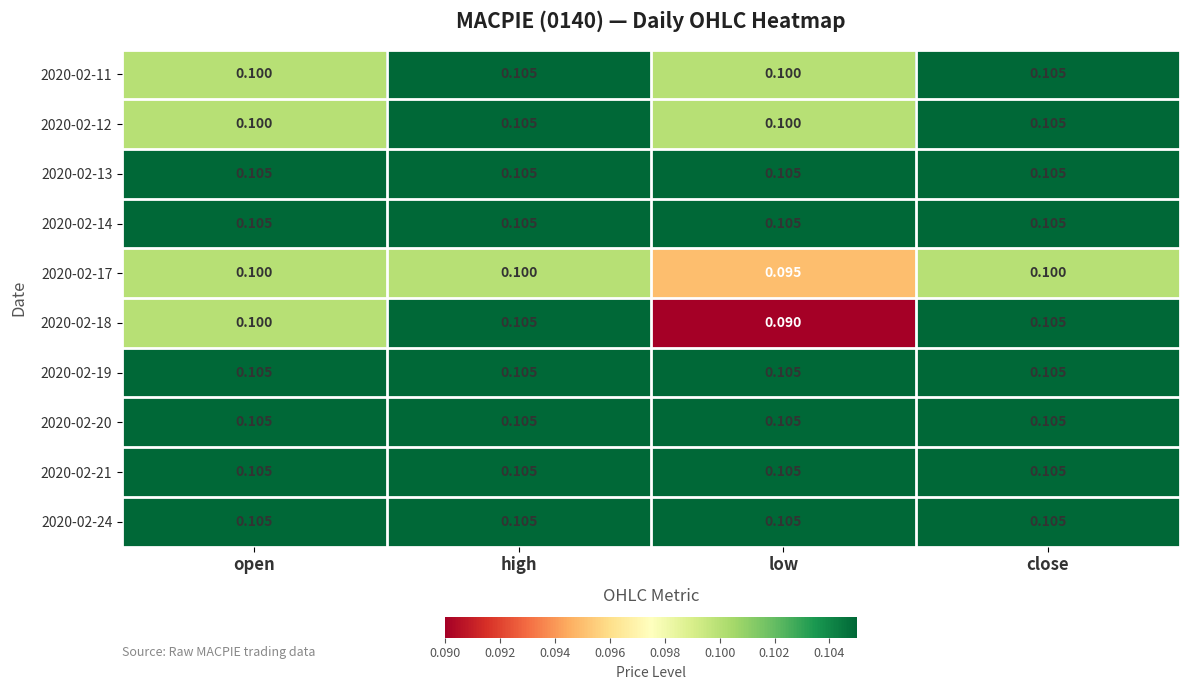

Is the value of 2020-02-17 at open greater than the value of 2020-02-24 at high?

No